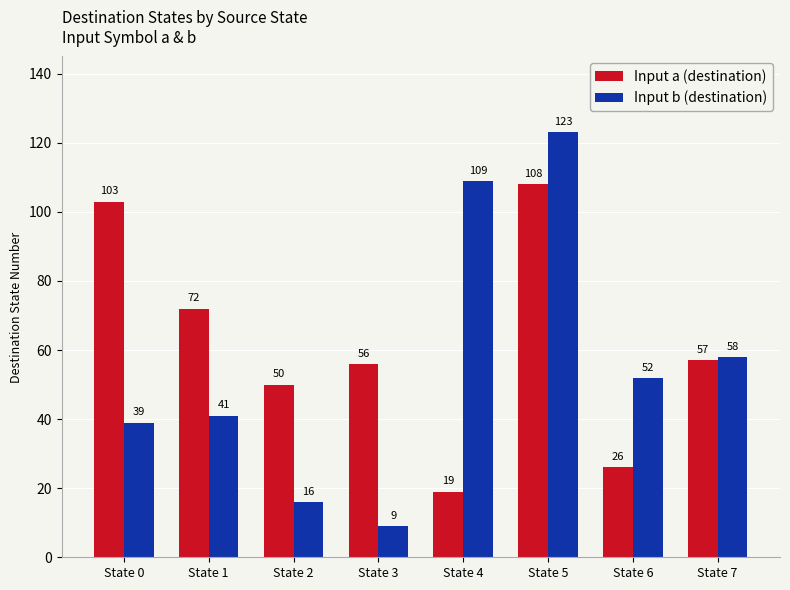

What is the minimum value for Input a (destination)?

19